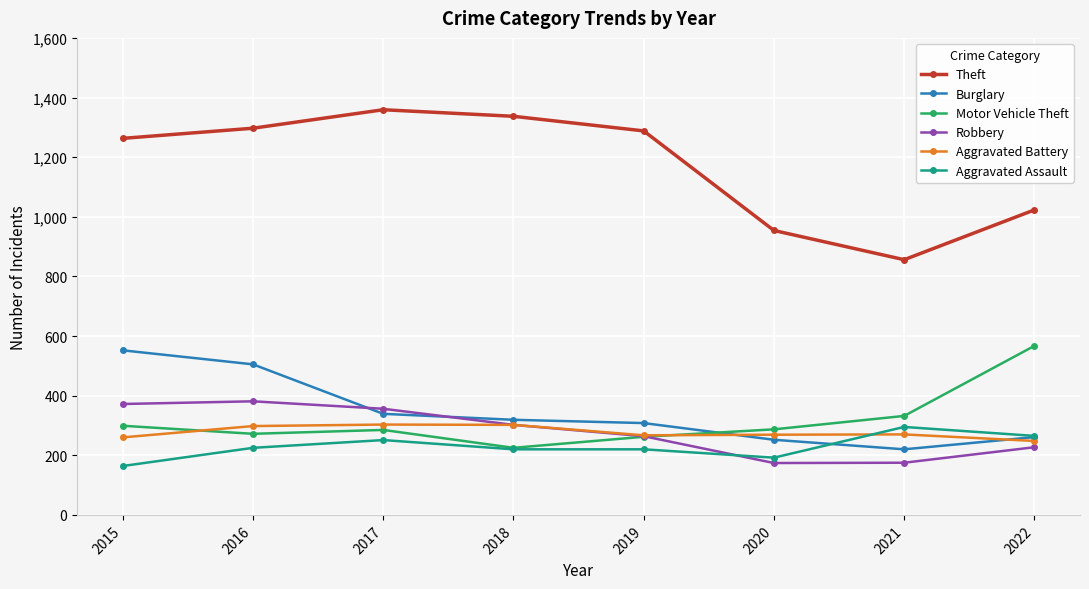

What is the total value across all series at 2022?

2591